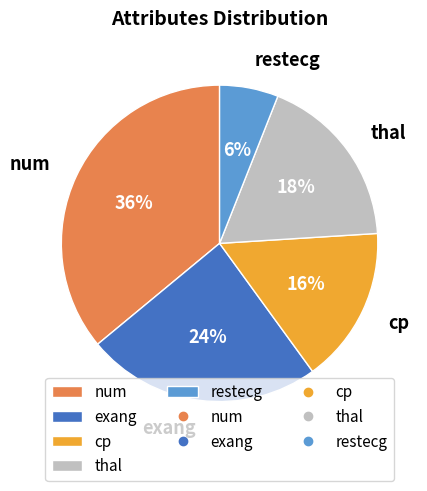

Is there a majority slice in this chart?

No